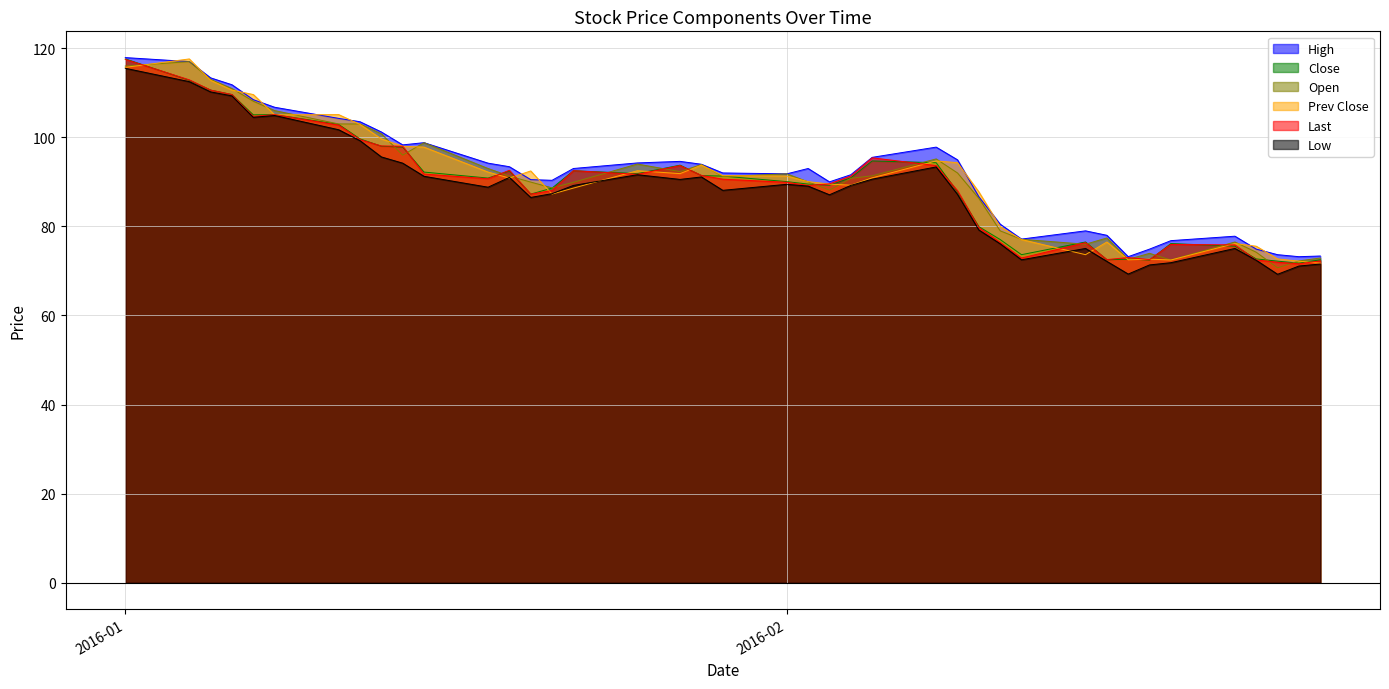

Does the chart have visible grid lines?

Yes